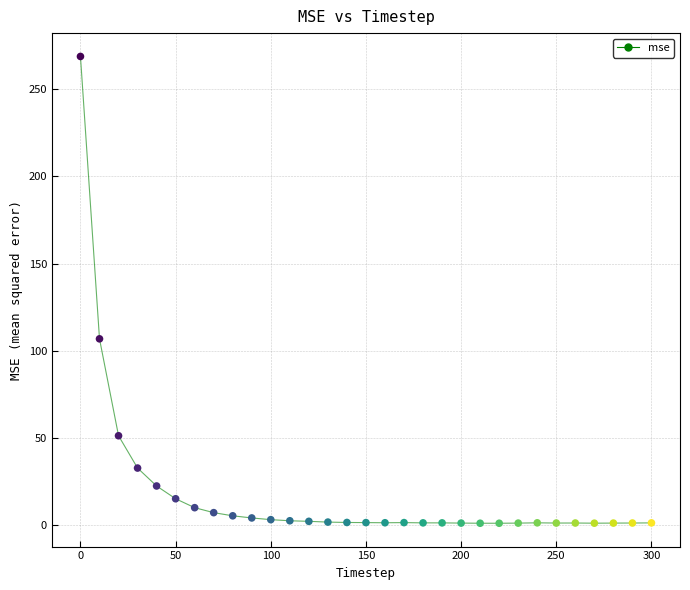

What is the range of Y values (max minus min)?

267.8